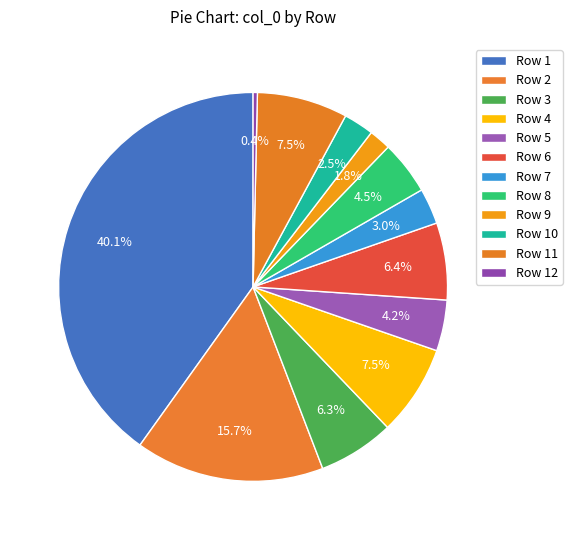

How many segments does this pie chart have?

12